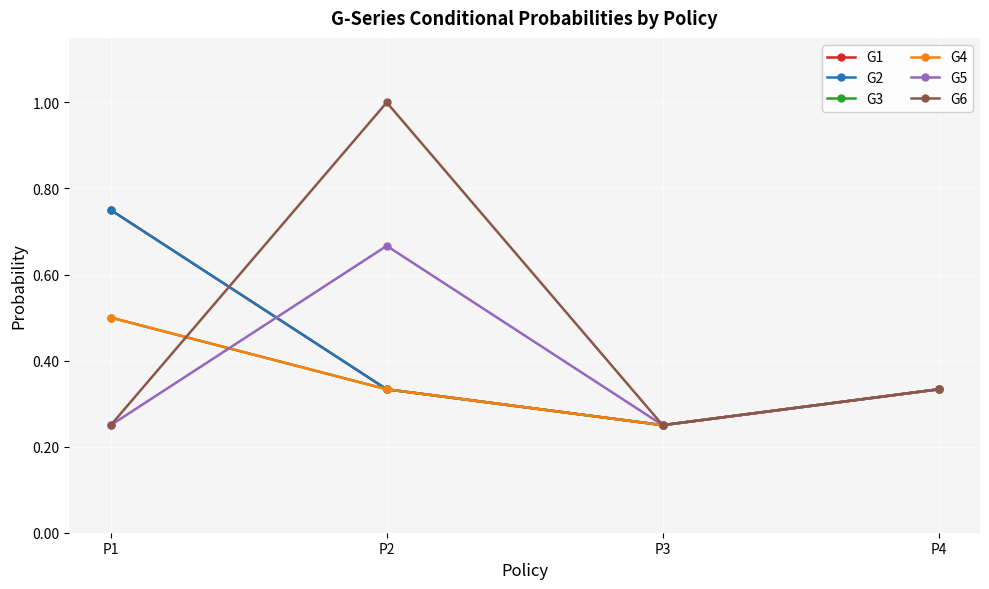

What is the approximate value of G1 at P1?

0.8